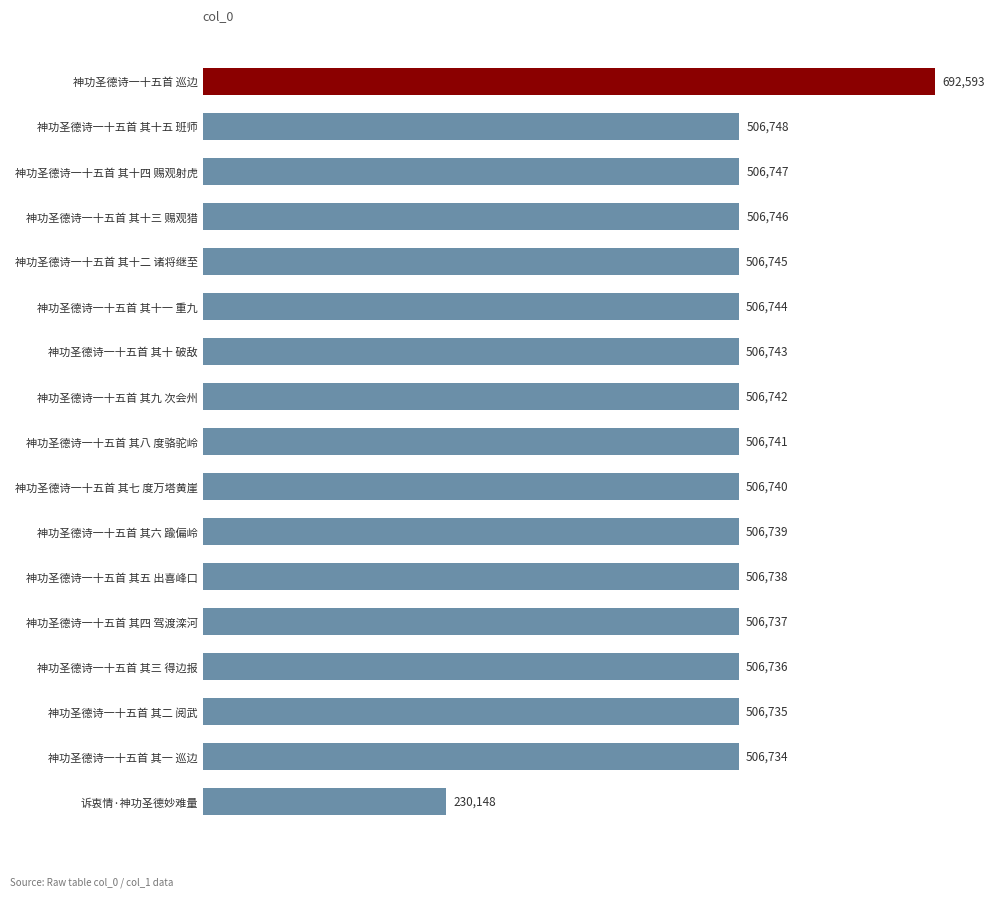

What is the maximum value shown in the chart?

692593